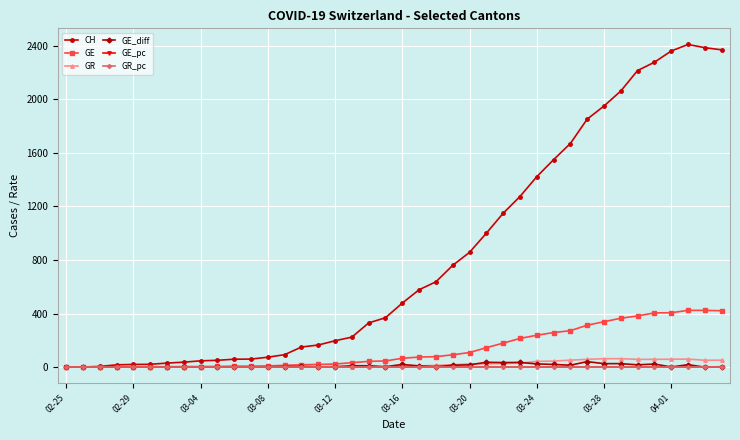

How many series are shown in this chart?

6